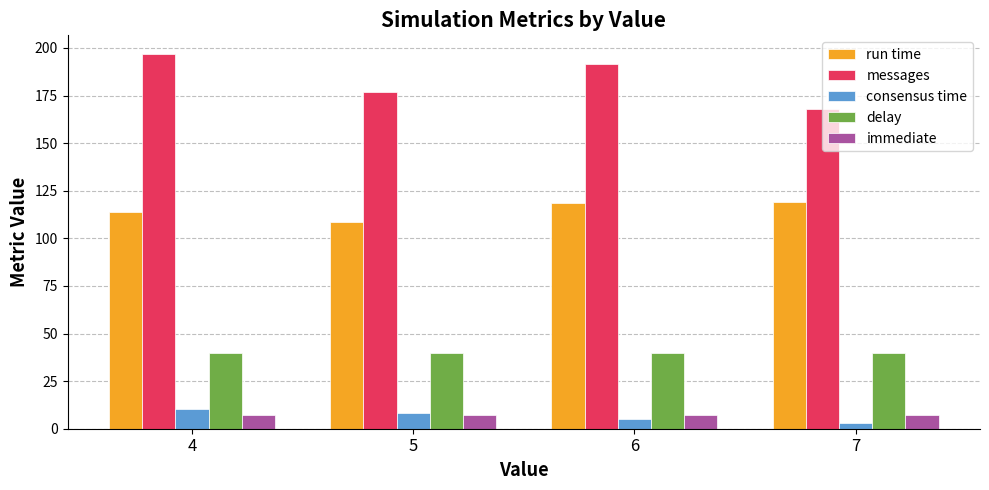

What is the minimum value shown in the chart?

3.0